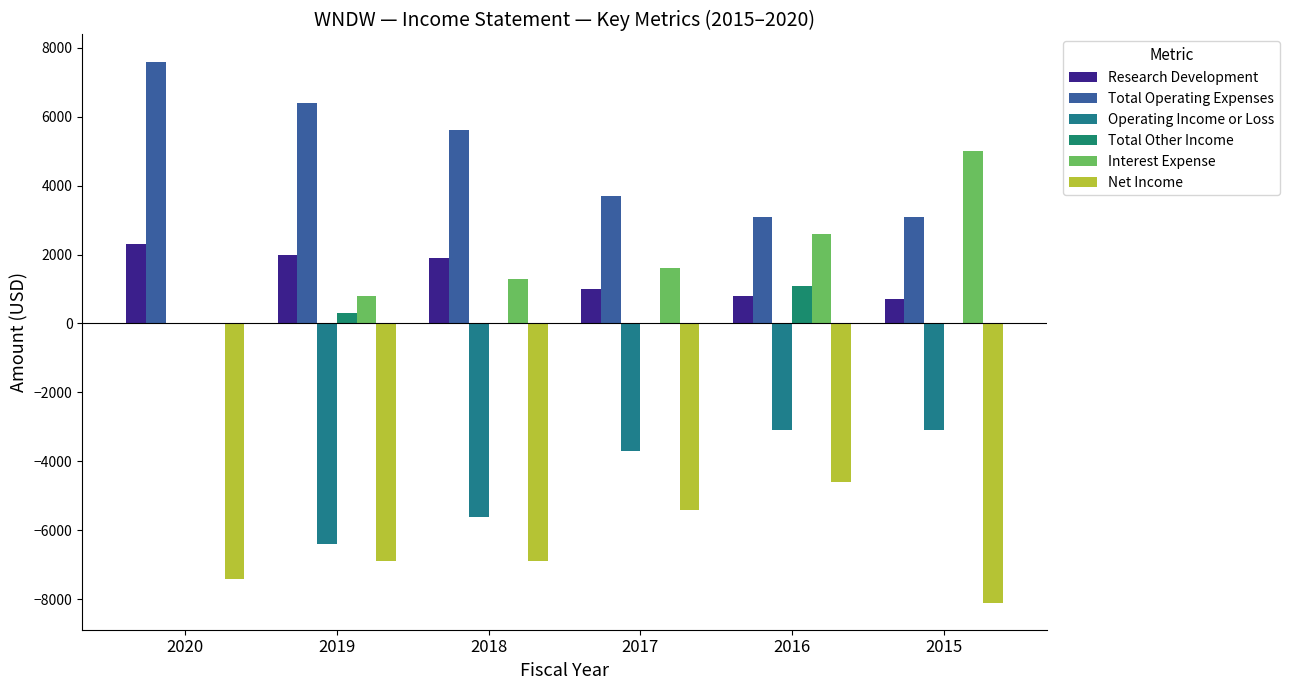

What is the average value of the Research Development series?

1450